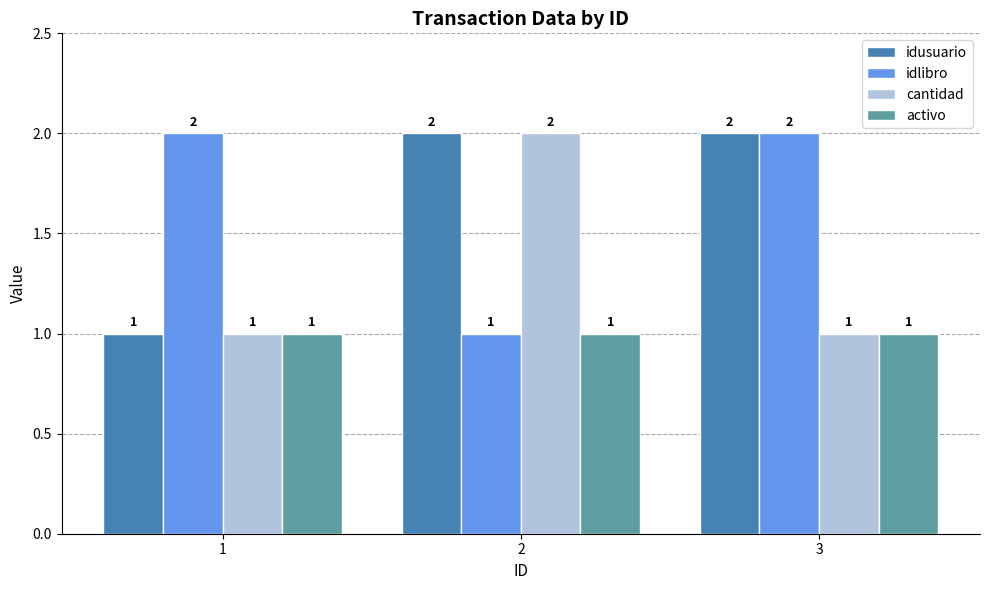

What is the difference between the highest and lowest values at 3?

1